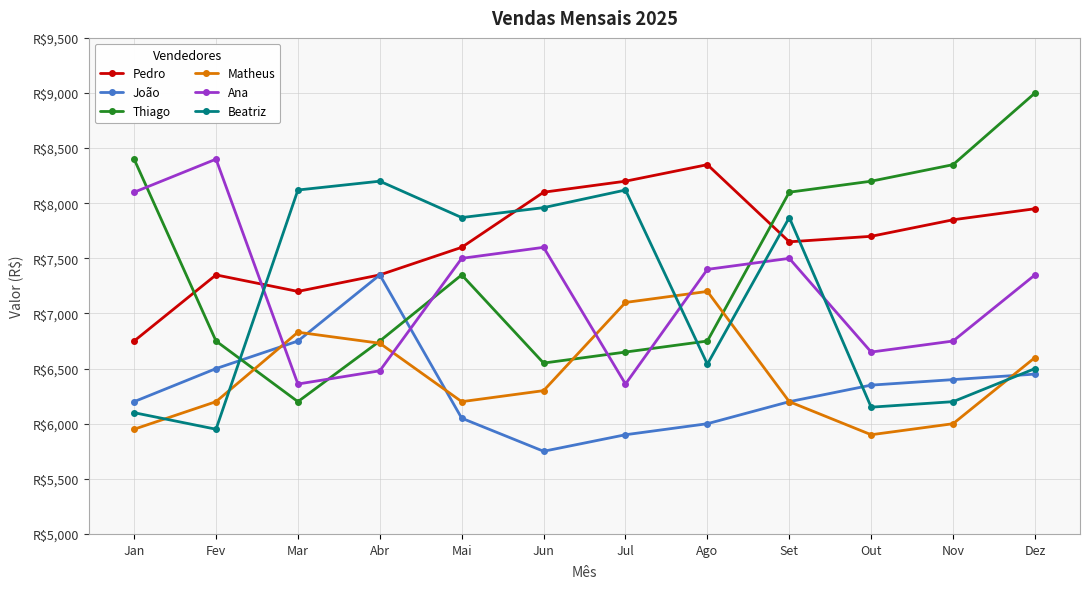

Is this an area chart (filled region under the line)?

No